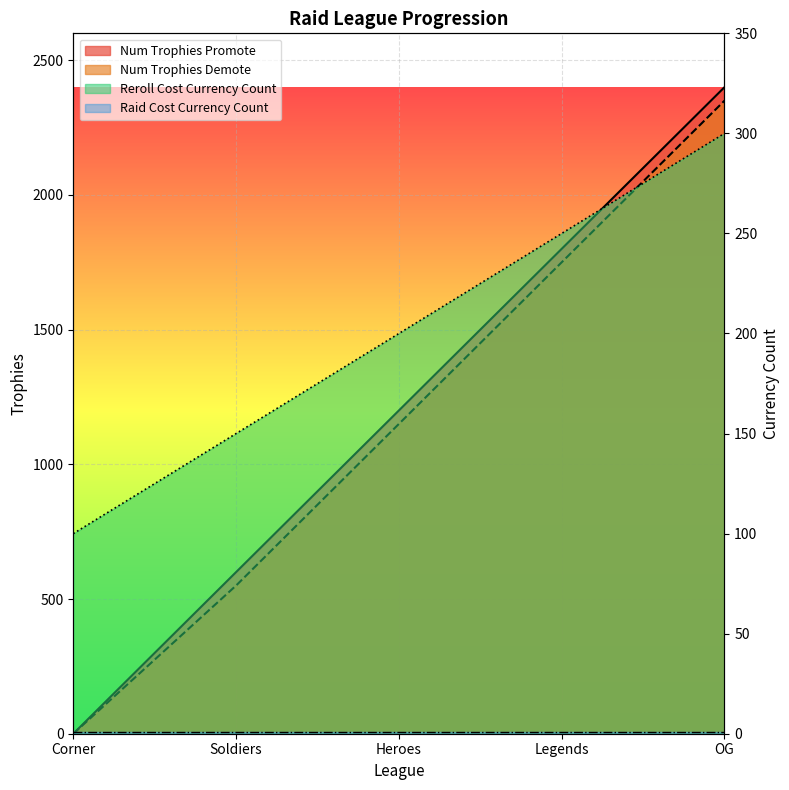

Count the Num Trophies Demote values in the range 550 to 1750.

3